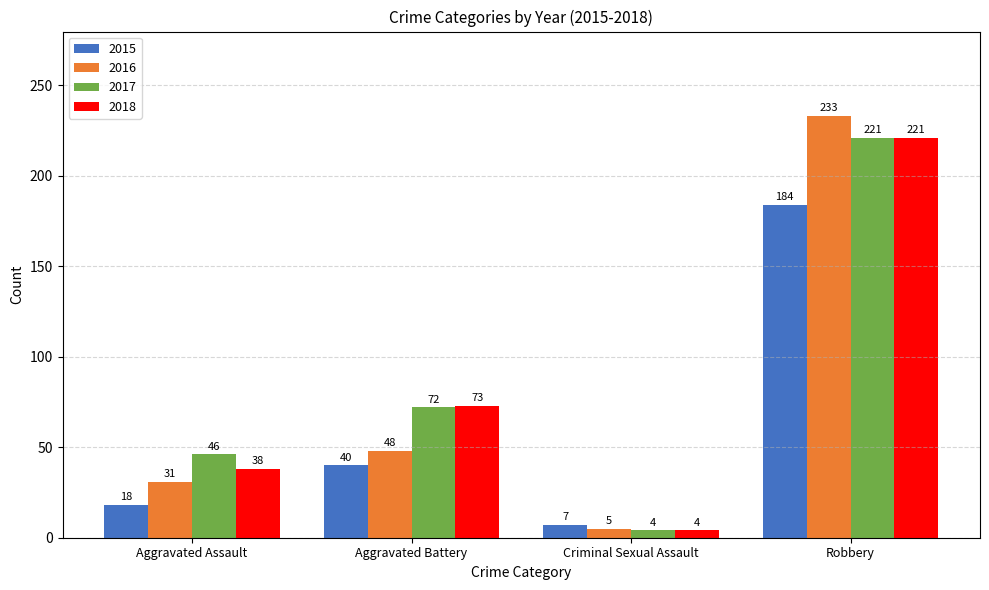

What is the sum of all 2016 values?

317